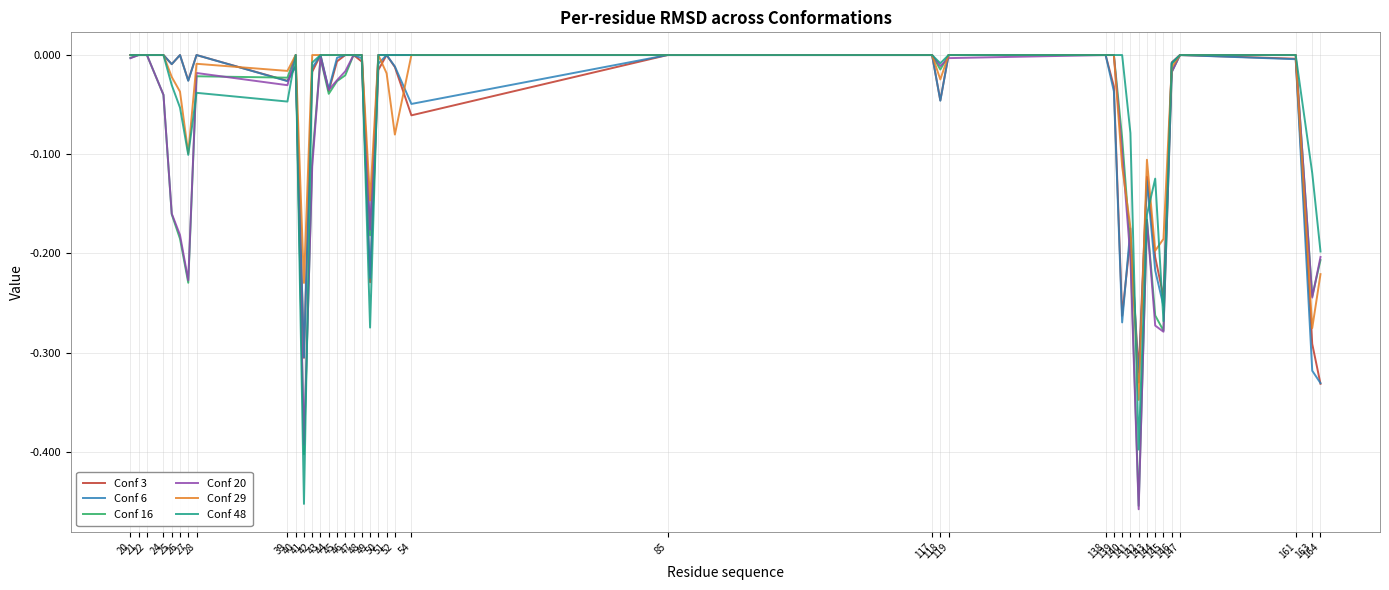

Reading left to right, transcribe all the data shown in this chart.

Conf 3: 0.0	0.0	0.0	0.0	-0.0	0.0	-0.0	0.0	-0.0	-0.0	-0.3	-0.0	0.0	-0.0	-0.0	0.0	0.0	-0.0	-0.2	-0.0	0.0	-0.0	-0.1	0.0	0.0	-0.0	0.0	0.0	-0.0	-0.3	-0.2	-0.3	-0.1	-0.2	-0.2	-0.0	0.0	-0.0	-0.3	-0.3
Conf 6: 0.0	0.0	0.0	0.0	-0.0	0.0	-0.0	0.0	-0.0	-0.0	-0.3	-0.0	0.0	-0.0	-0.0	0.0	0.0	-0.0	-0.2	-0.0	0.0	-0.0	-0.0	0.0	0.0	-0.0	0.0	0.0	-0.0	-0.3	-0.2	-0.3	-0.1	-0.2	-0.3	-0.0	0.0	-0.0	-0.3	-0.3
Conf 16: -0.0	0.0	0.0	-0.0	-0.2	-0.2	-0.2	-0.0	-0.0	0.0	-0.4	-0.1	-0.0	-0.0	-0.0	-0.0	0.0	0.0	-0.2	0.0	0.0	0.0	0.0	0.0	0.0	-0.0	0.0	0.0	0.0	-0.1	-0.2	-0.5	-0.2	-0.3	-0.3	-0.0	0.0	0.0	-0.2	-0.2
Conf 20: -0.0	0.0	0.0	-0.0	-0.2	-0.2	-0.2	-0.0	-0.0	0.0	-0.4	-0.1	-0.0	-0.0	-0.0	-0.0	0.0	0.0	-0.2	0.0	0.0	0.0	0.0	0.0	0.0	-0.0	-0.0	0.0	0.0	-0.1	-0.2	-0.5	-0.2	-0.3	-0.3	-0.0	0.0	0.0	-0.2	-0.2
Conf 29: 0.0	0.0	0.0	0.0	-0.0	-0.0	-0.1	-0.0	-0.0	0.0	-0.2	0.0	0.0	0.0	0.0	0.0	0.0	0.0	-0.1	0.0	-0.0	-0.1	0.0	0.0	0.0	-0.0	0.0	0.0	0.0	-0.1	-0.2	-0.3	-0.1	-0.2	-0.2	-0.0	0.0	0.0	-0.3	-0.2
Conf 48: 0.0	0.0	0.0	0.0	-0.0	-0.1	-0.1	-0.0	-0.0	0.0	-0.5	-0.0	0.0	0.0	0.0	0.0	0.0	0.0	-0.3	0.0	0.0	0.0	0.0	0.0	0.0	-0.0	0.0	0.0	0.0	0.0	-0.1	-0.4	-0.2	-0.1	-0.3	-0.0	0.0	0.0	-0.1	-0.2